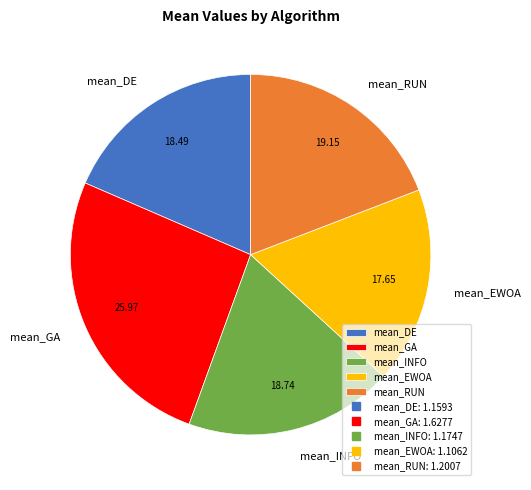

What is the smallest slice in the pie chart?

mean_EWOA